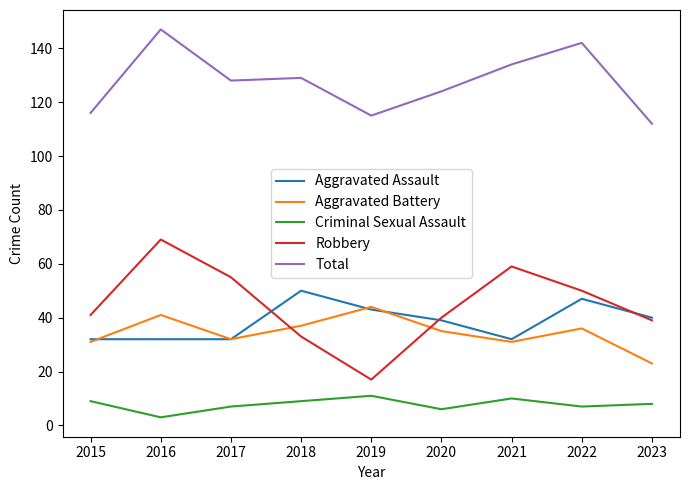

Read the Criminal Sexual Assault value at 2022.

7